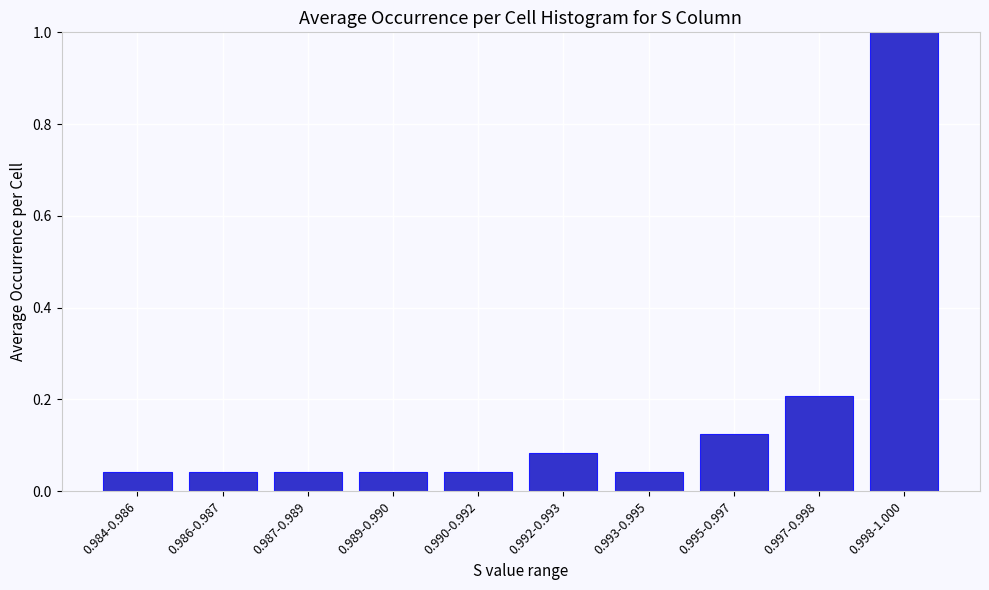

At which category does the chart reach its peak across all series?

0.998-1.000